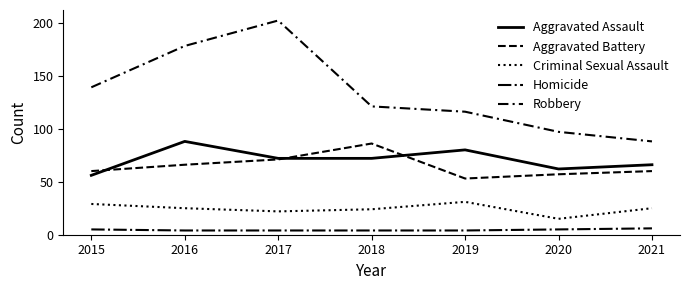

How many interior local valleys does the Aggravated Assault series have?

1